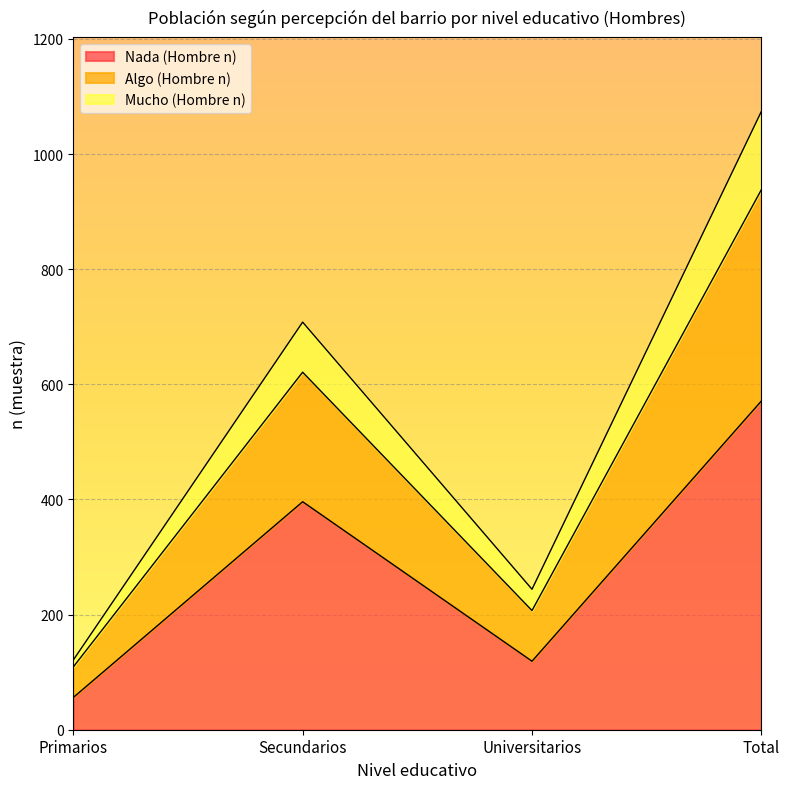

Rank the categories by Nada (Hombre n) value from highest to lowest.

Total, Secundarios, Universitarios, Primarios